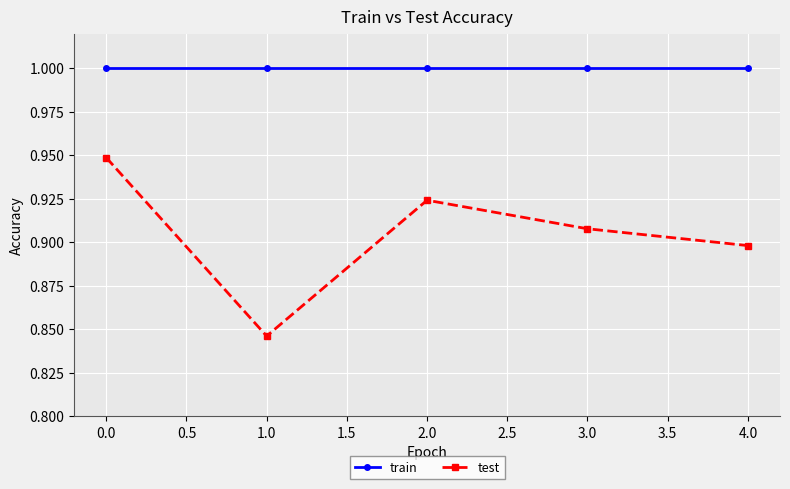

Which series has the largest range (max minus min)?

test